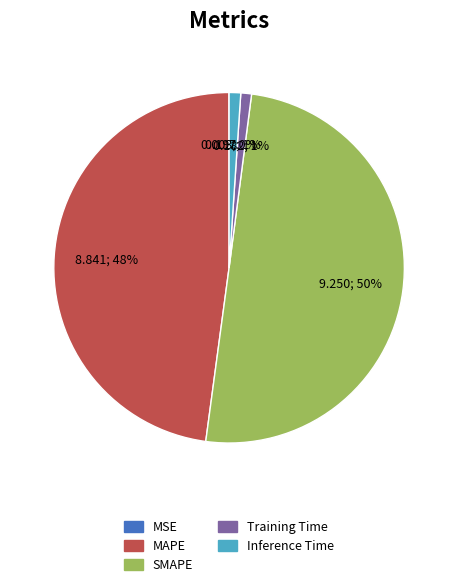

Does MAPE account for over 50% of the chart?

No